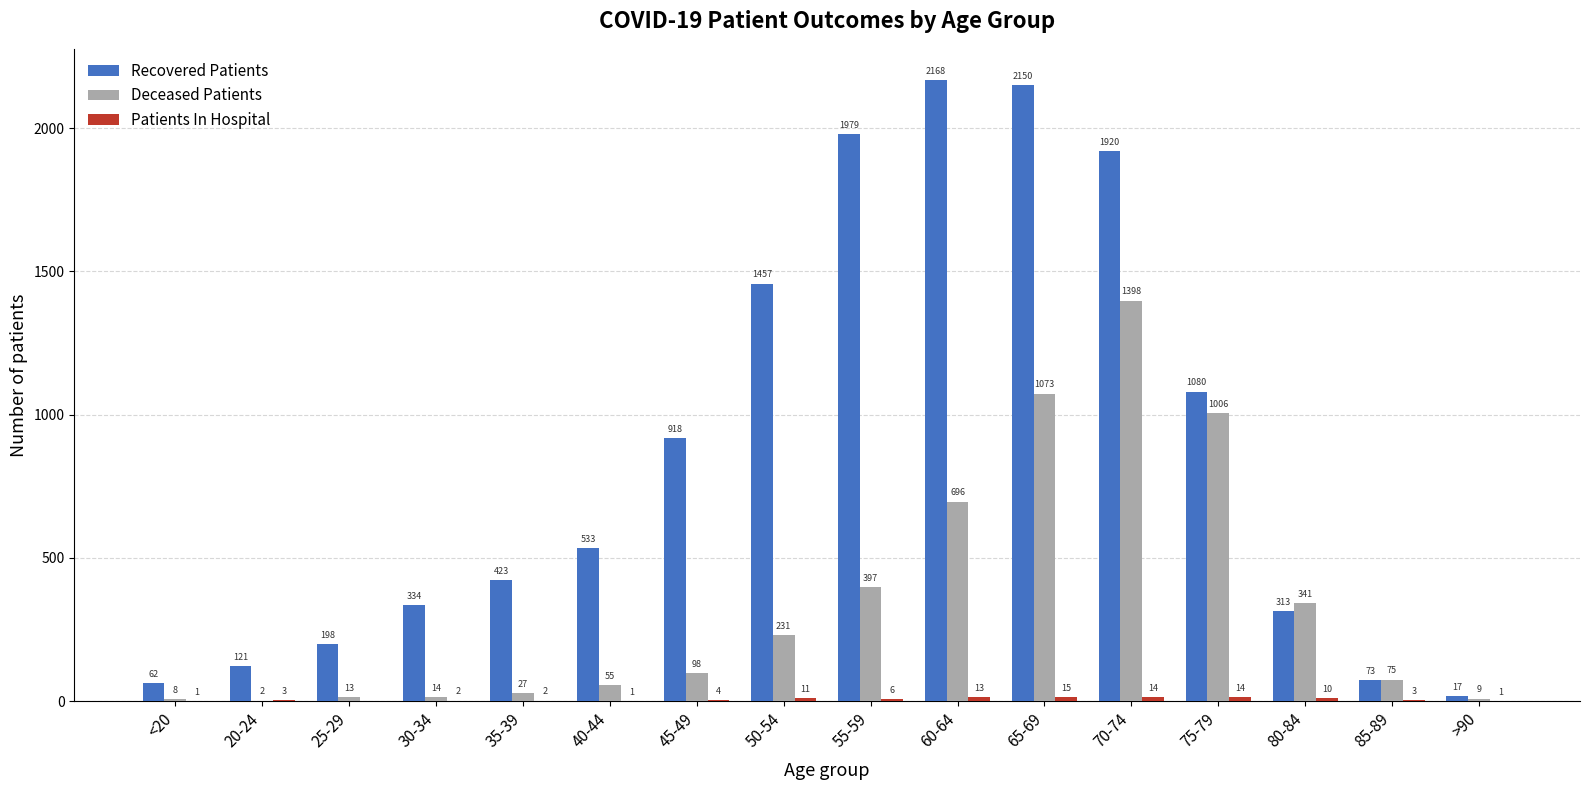

What value does the Recovered Patients series have at 75-79?

1080